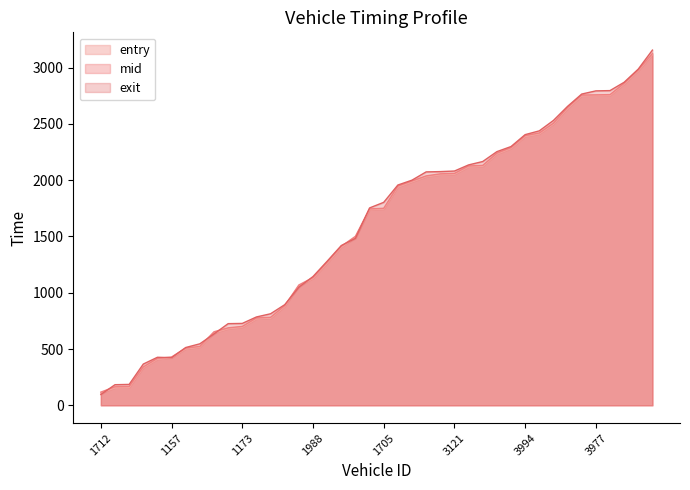

What is the difference between the second highest and second lowest values in the mid series?

2814.2